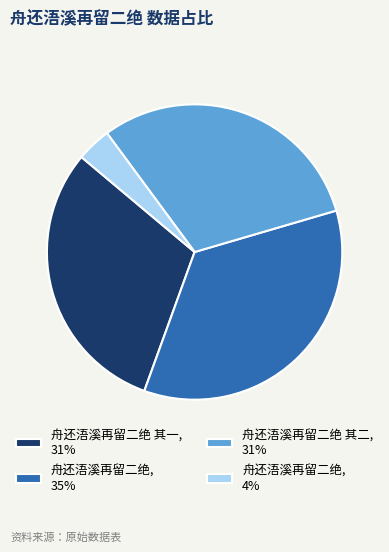

Is the sum of 舟还浯溪再留二绝 其二, 31% and 舟还浯溪再留二绝 其一, 31% greater than half?

Yes